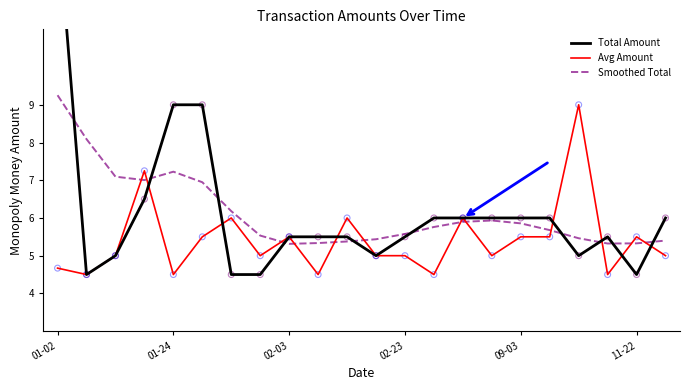

Which series contains the lowest Y value?

Total Amount